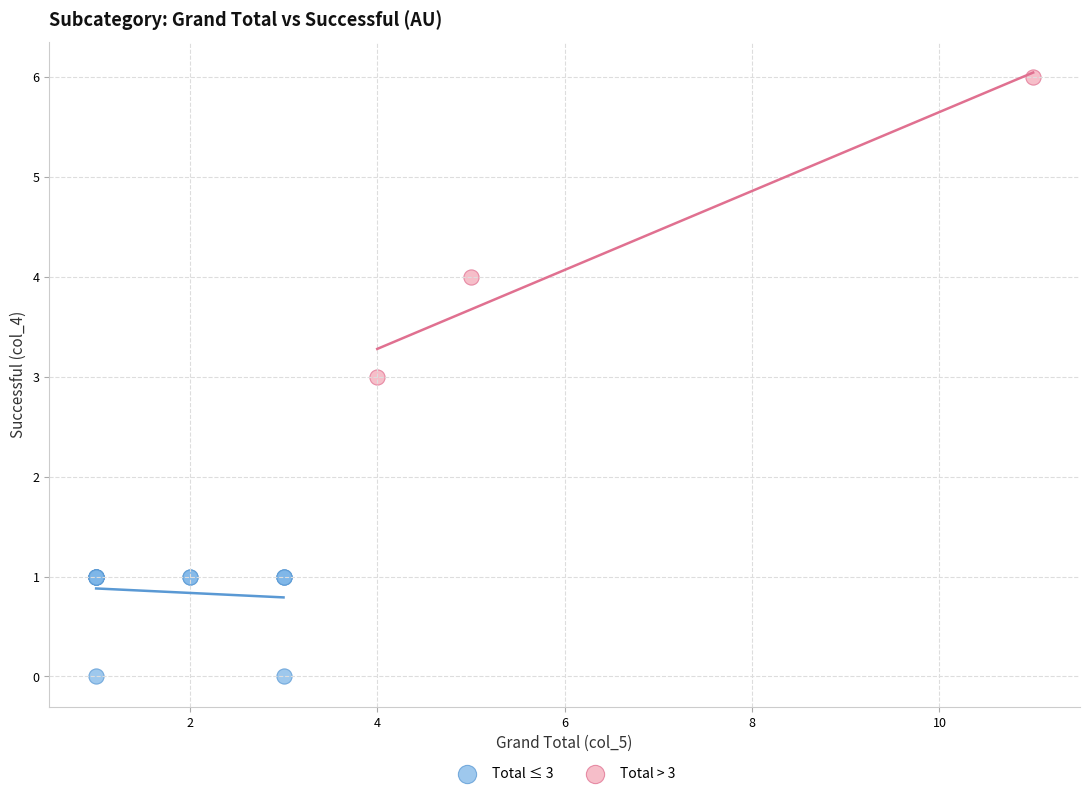

Which series contains the highest Y value?

Total > 3